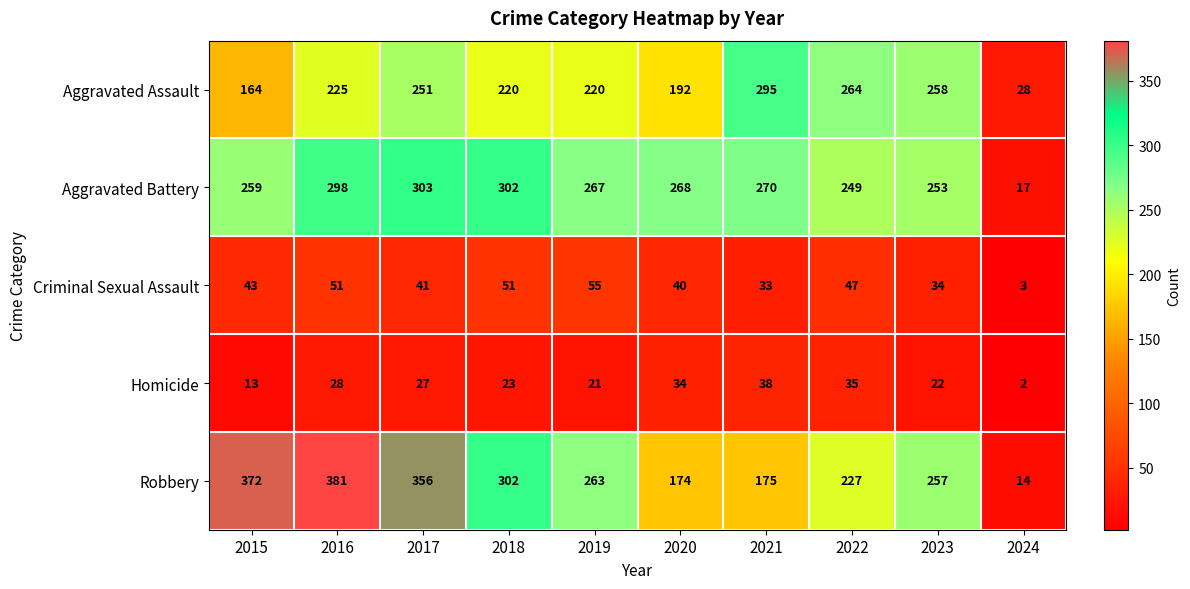

Which category has the lowest value across all series?

2024